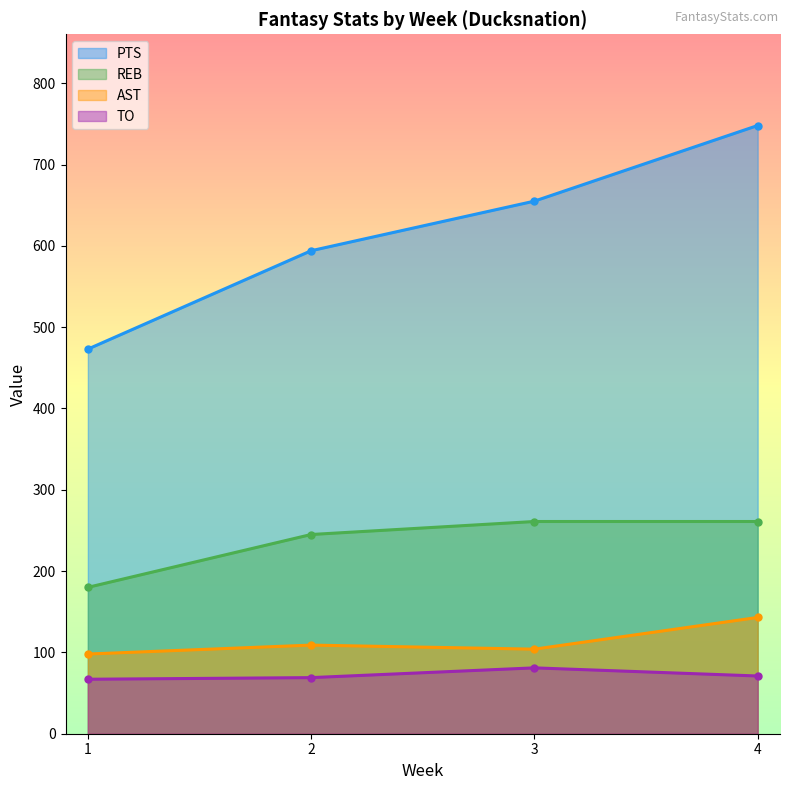

Which category has the highest value across all series?

4